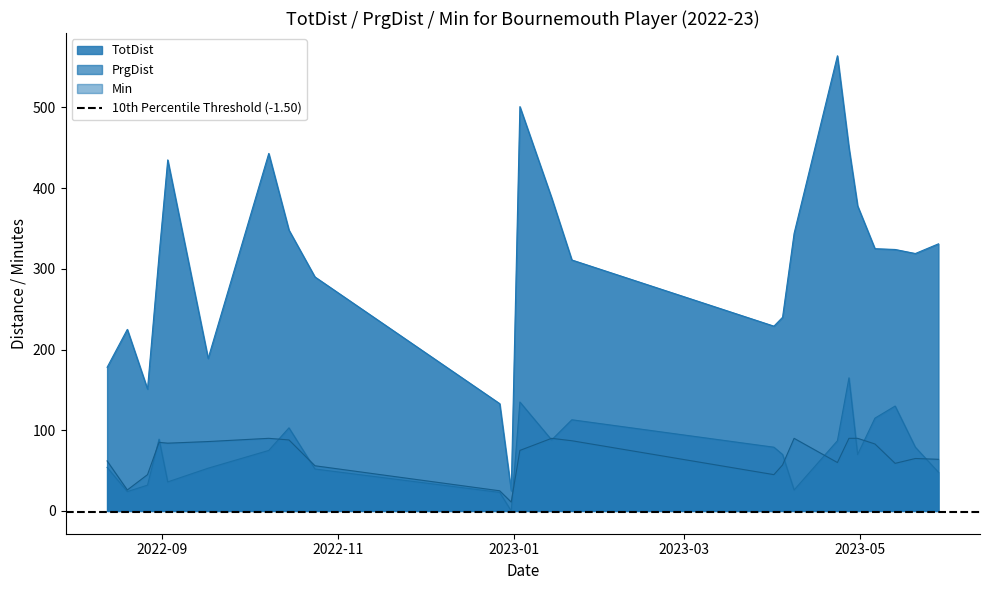

List the series in order of their peak value, lowest first.

Min, PrgDist, TotDist